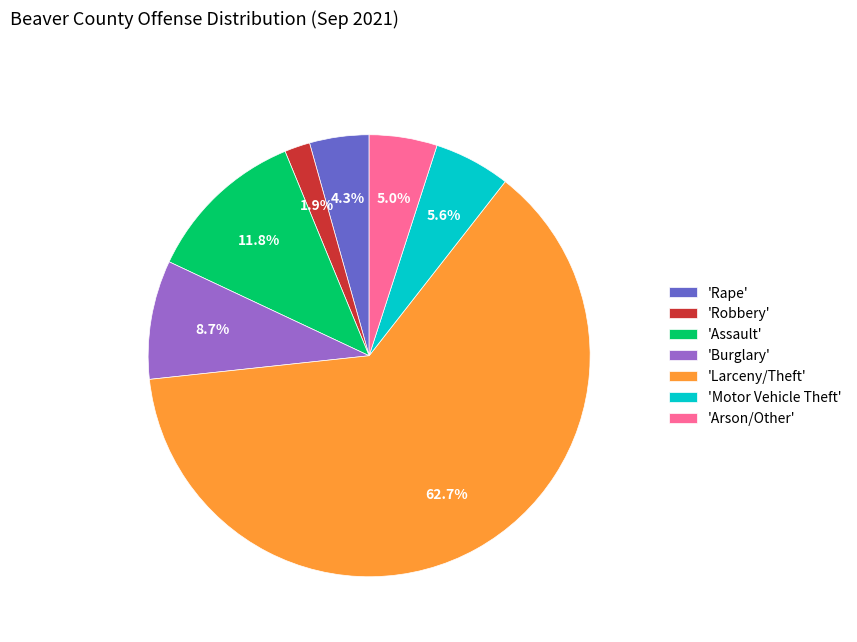

What percentage is NOT represented by 'Motor Vehicle Theft'?

94.4%